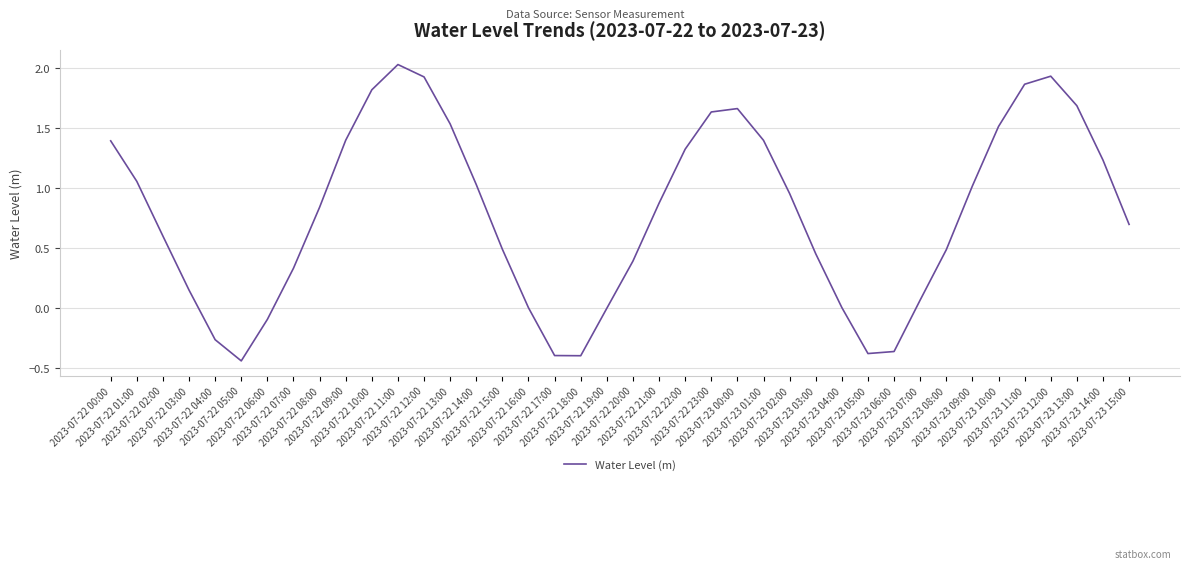

Does the chart have visible grid lines?

Yes